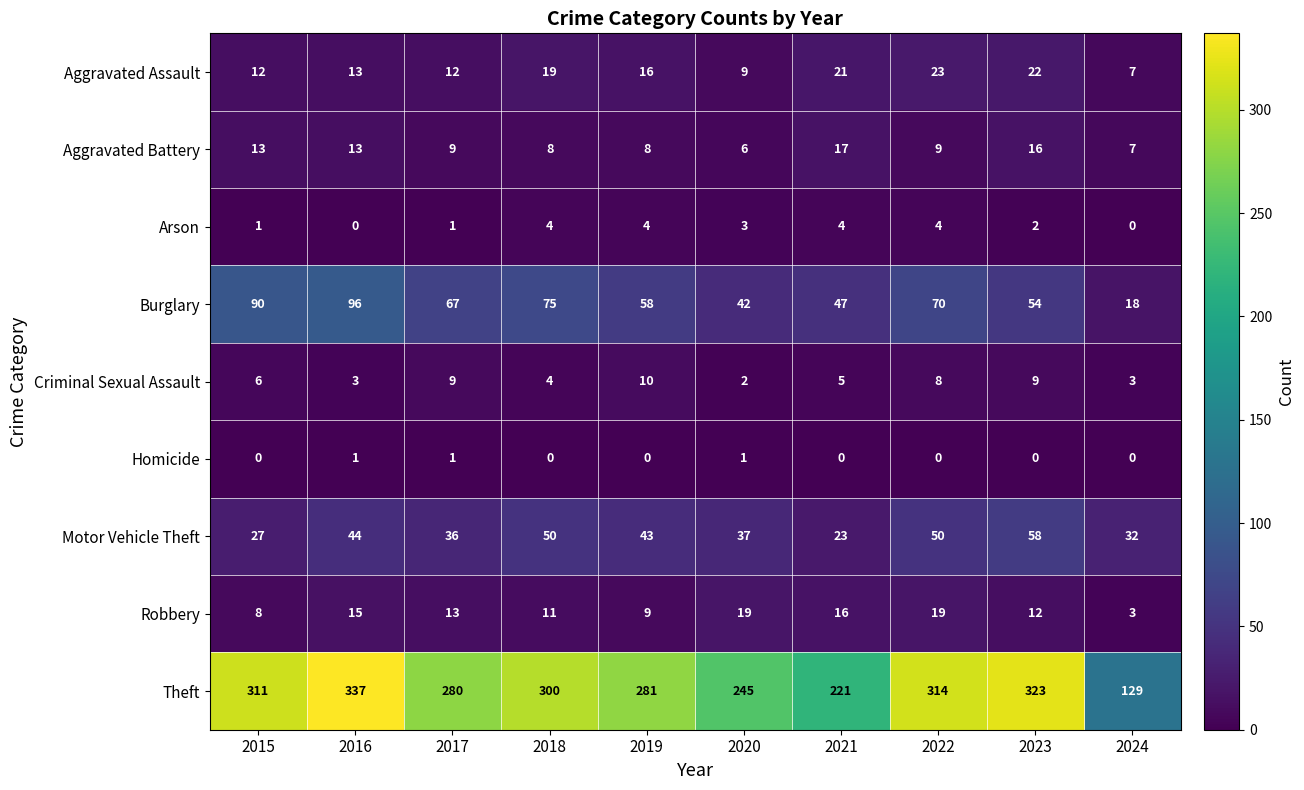

What is the maximum value shown in the chart?

337